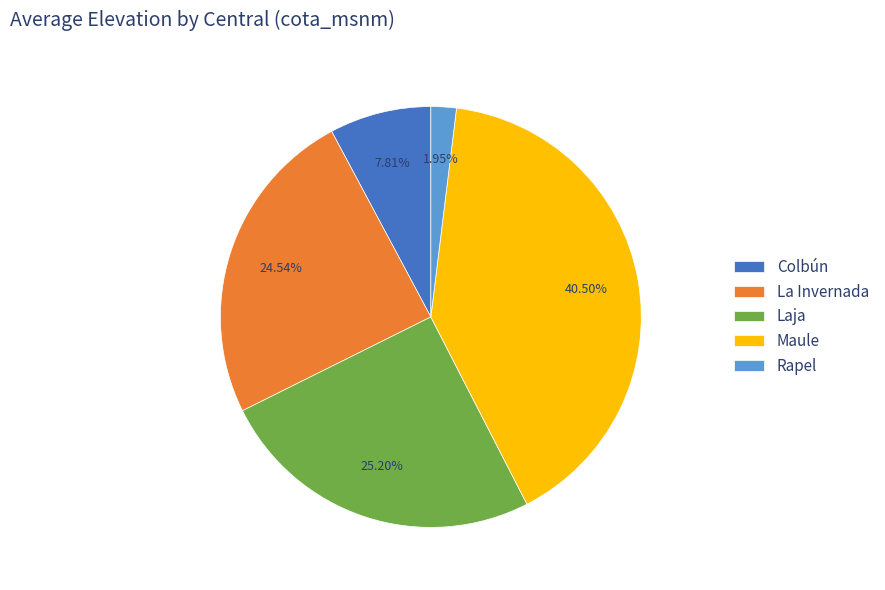

What percentage is the Colbún slice, to the nearest percent?

8%